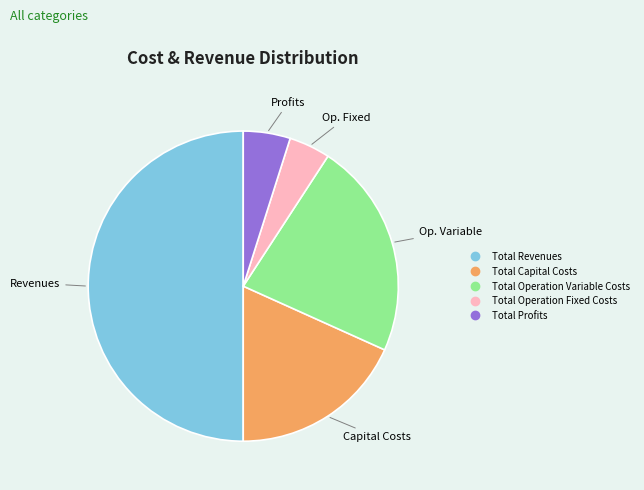

Is the sum of Total Operation Variable Costs and Total Capital Costs greater than half?

No